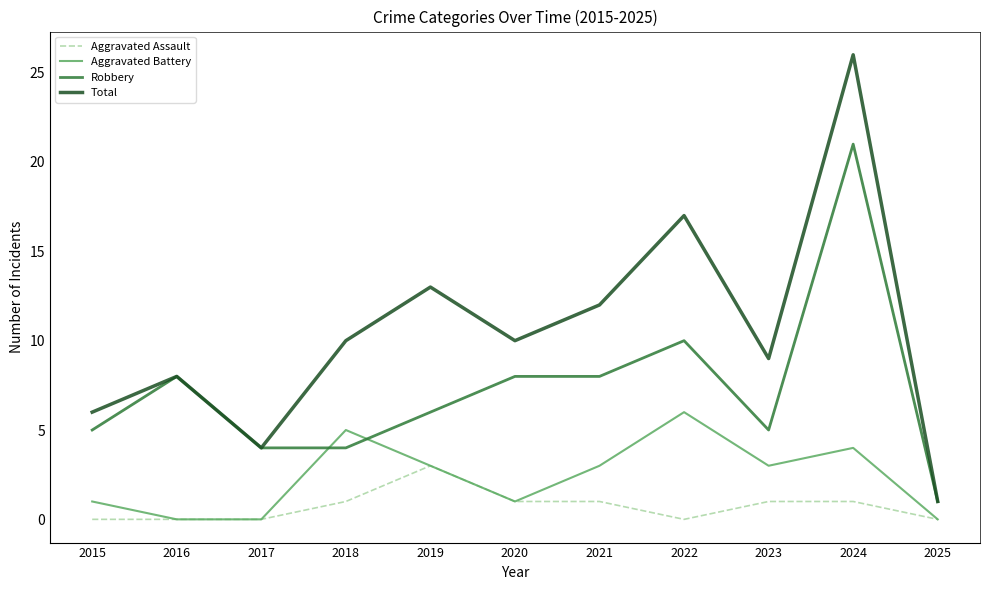

Is this an area chart (filled region under the line)?

No